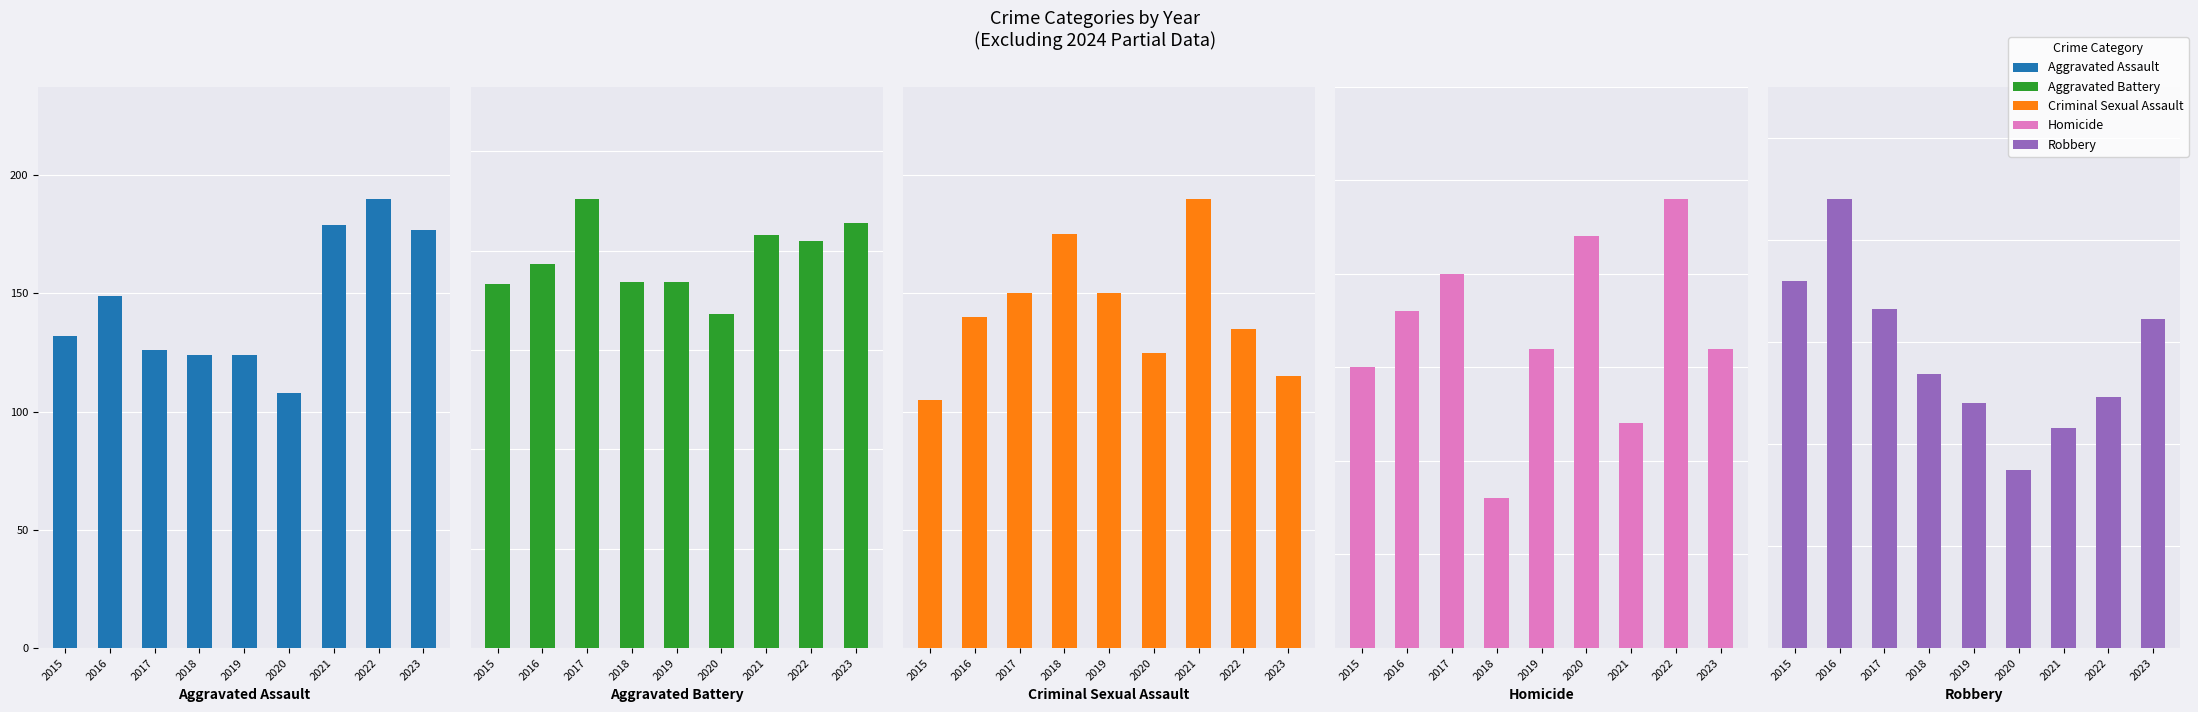

Is it true that Homicide equals 22 at 2020?

True